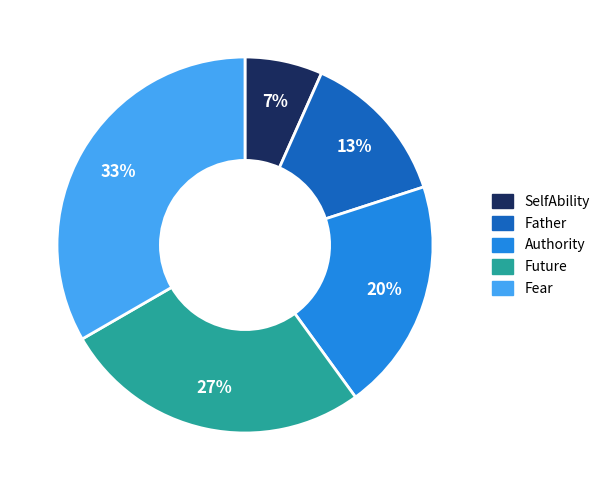

Which slice is the smallest?

SelfAbility